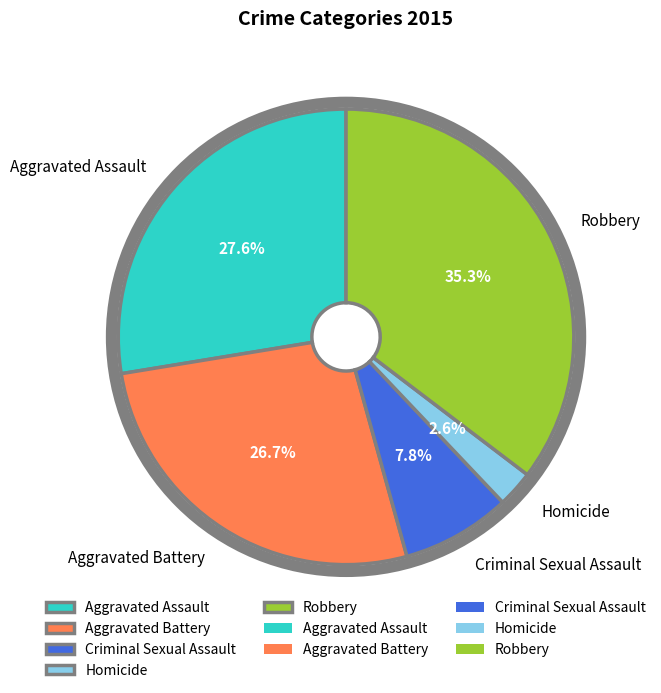

Rank the categories by value from lowest to highest.

Homicide, Criminal Sexual Assault, Aggravated Battery, Aggravated Assault, Robbery